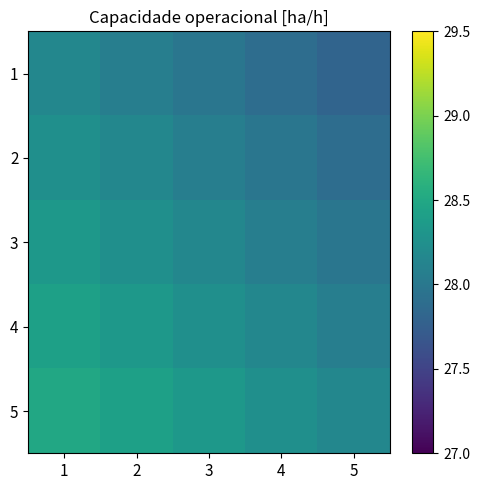

Reading right to left, what are all the values shown in this chart?

1: 5=27.8	4=27.9	3=28.0	2=28.1	1=28.2
2: 5=27.9	4=28.0	3=28.1	2=28.2	1=28.2
3: 5=28.0	4=28.1	3=28.2	2=28.2	1=28.3
4: 5=28.1	4=28.2	3=28.2	2=28.3	1=28.4
5: 5=28.2	4=28.2	3=28.3	2=28.4	1=28.5